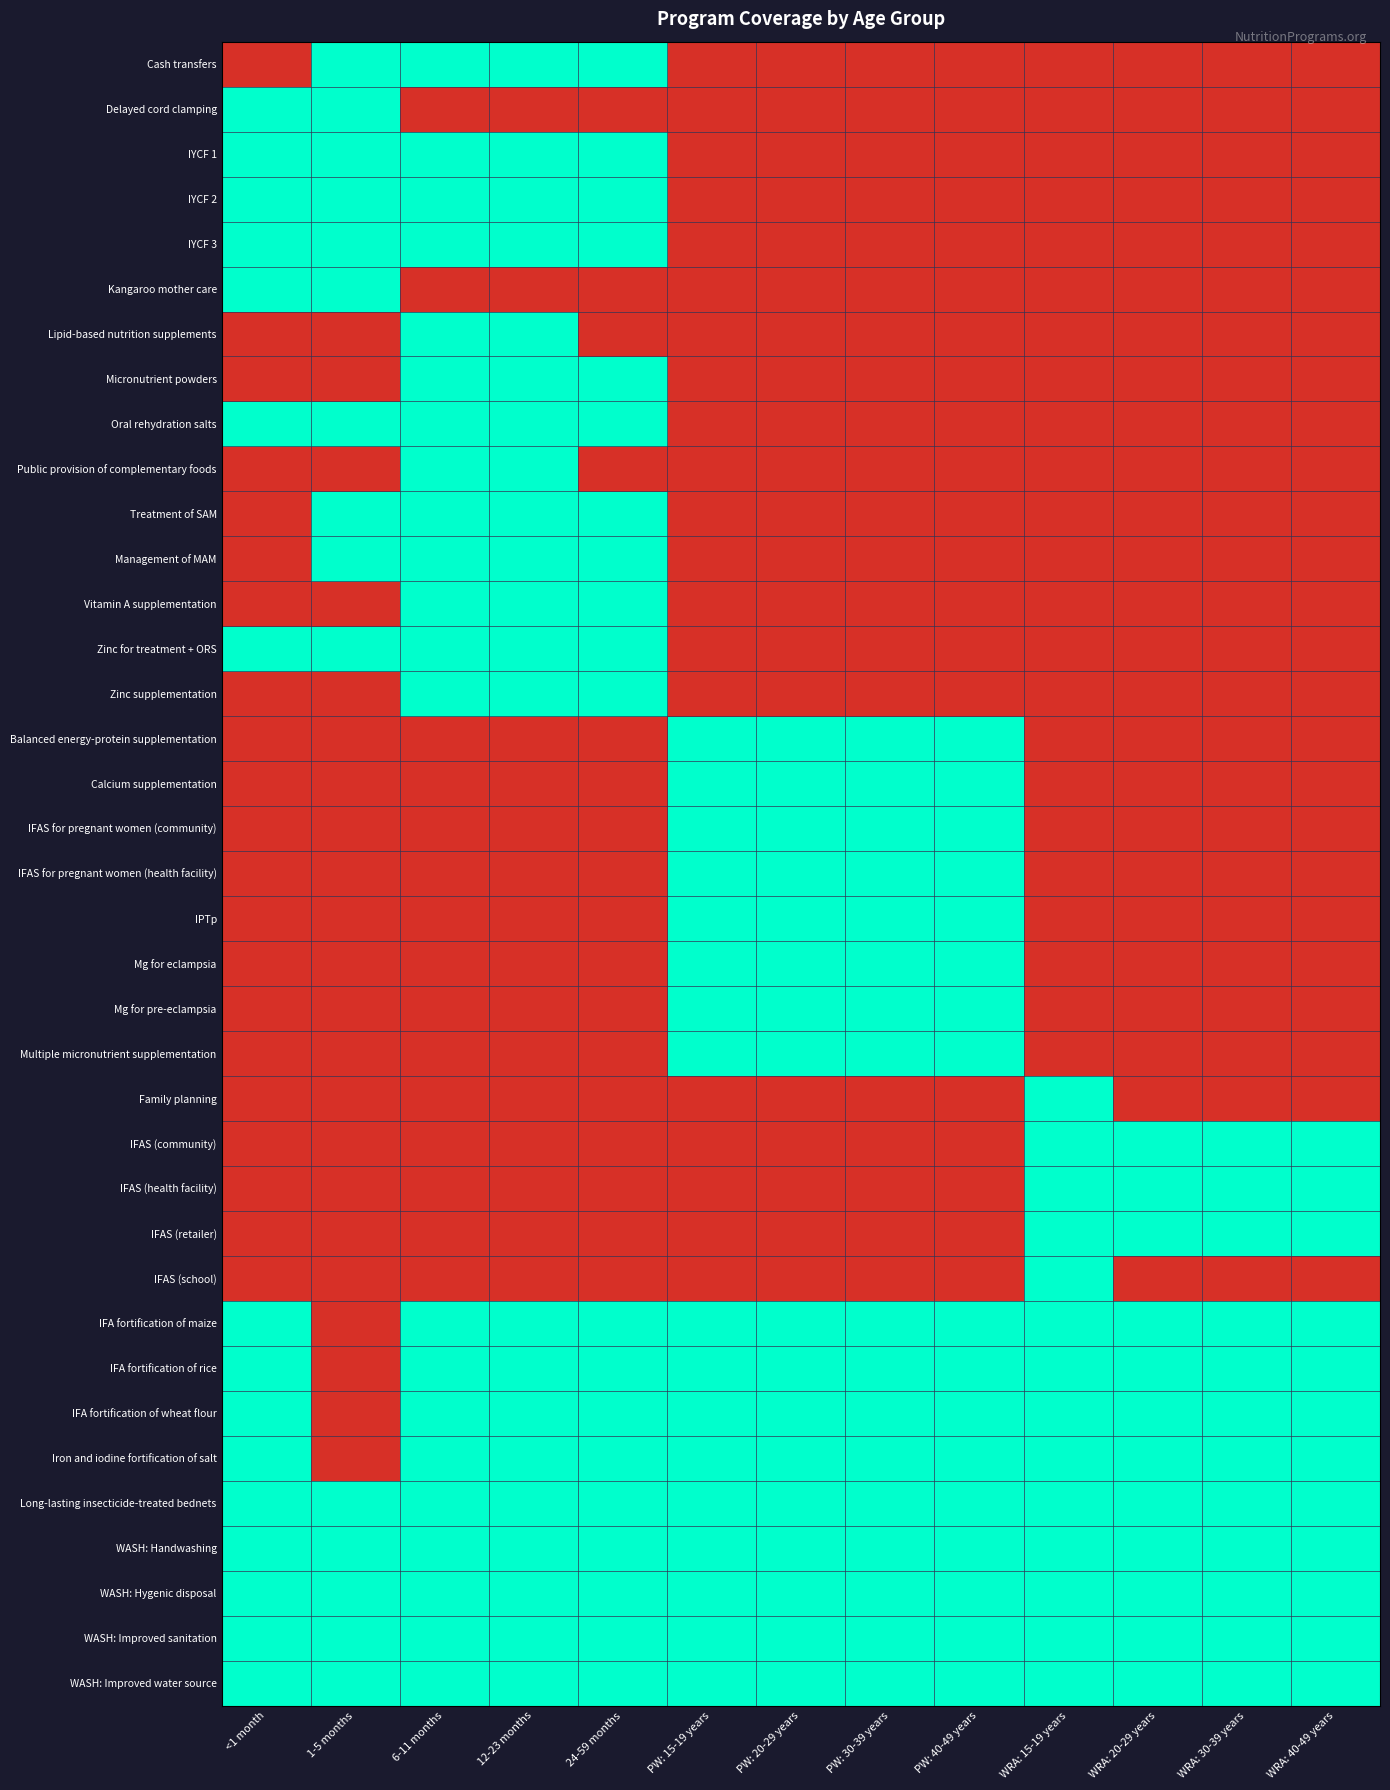

At WRA: 30-39 years, list the series in order from smallest to largest.

Cash transfers, Delayed cord clamping, IYCF 1, IYCF 2, IYCF 3, Kangaroo mother care, Lipid-based nutrition supplements, Micronutrient powders, Oral rehydration salts, Public provision of complementary foods, Treatment of SAM, Management of MAM, Vitamin A supplementation, Zinc for treatment + ORS, Zinc supplementation, Balanced energy-protein supplementation, Calcium supplementation, IFAS for pregnant women (community), IFAS for pregnant women (health facility), IPTp, Mg for eclampsia, Mg for pre-eclampsia, Multiple micronutrient supplementation, Family planning, IFAS (school), IFAS (community), IFAS (health facility), IFAS (retailer), IFA fortification of maize, IFA fortification of rice, IFA fortification of wheat flour, Iron and iodine fortification of salt, Long-lasting insecticide-treated bednets, WASH: Handwashing, WASH: Hygenic disposal, WASH: Improved sanitation, WASH: Improved water source